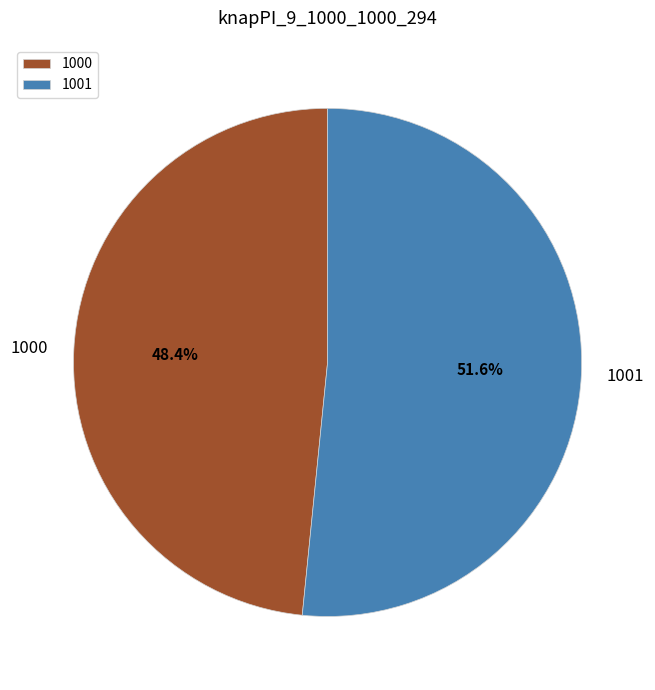

What percentage is NOT represented by 1001?

48.4%